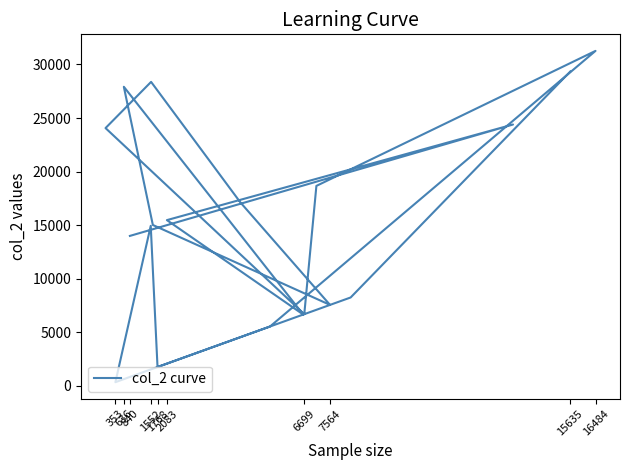

What is the value of the 6th point from the left?

15023